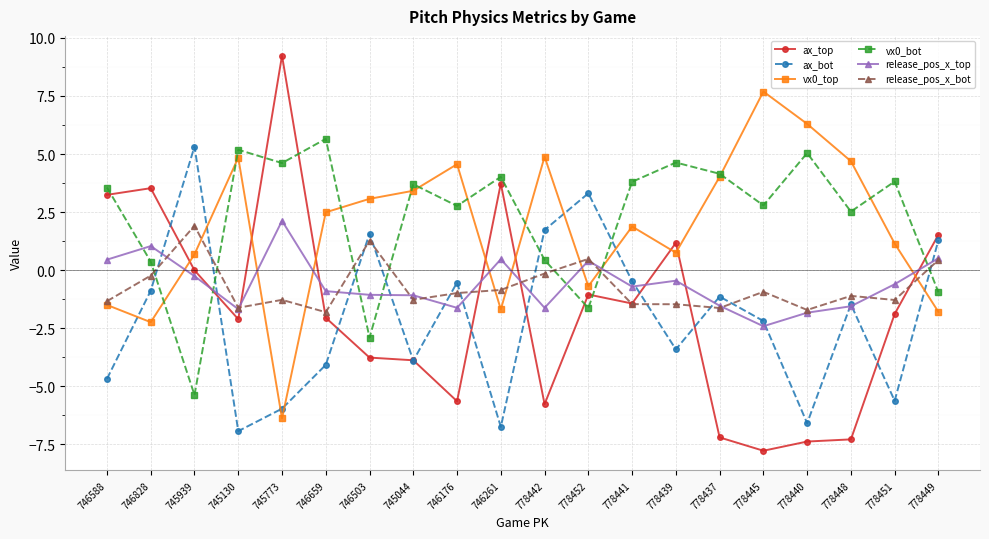

What is the label of the 5th point from the right?

778445